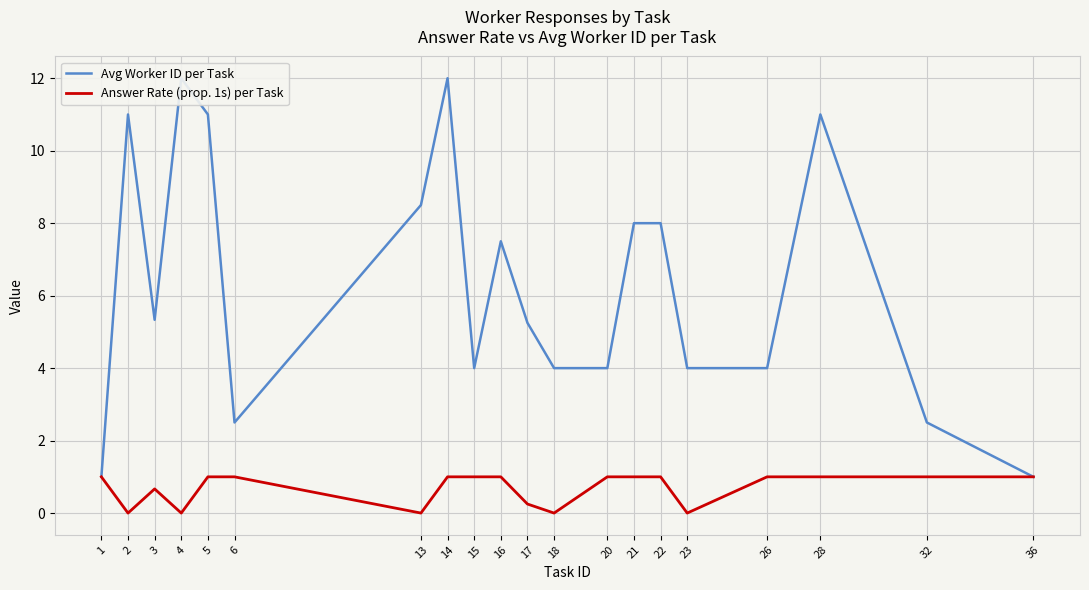

At which category is the sum across all series the highest?

14